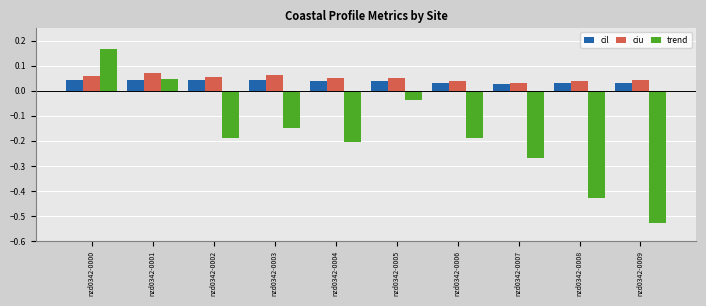

What is the difference between the highest and lowest values at nzd0342-0004?

0.3